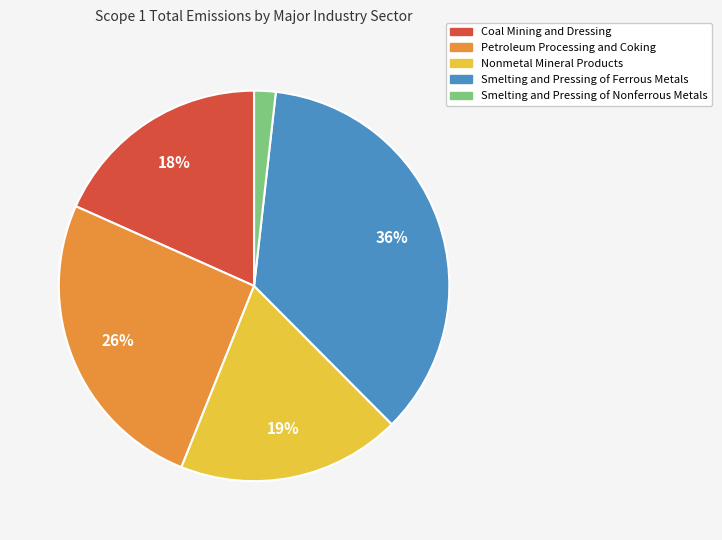

How many slices are in this pie chart?

5